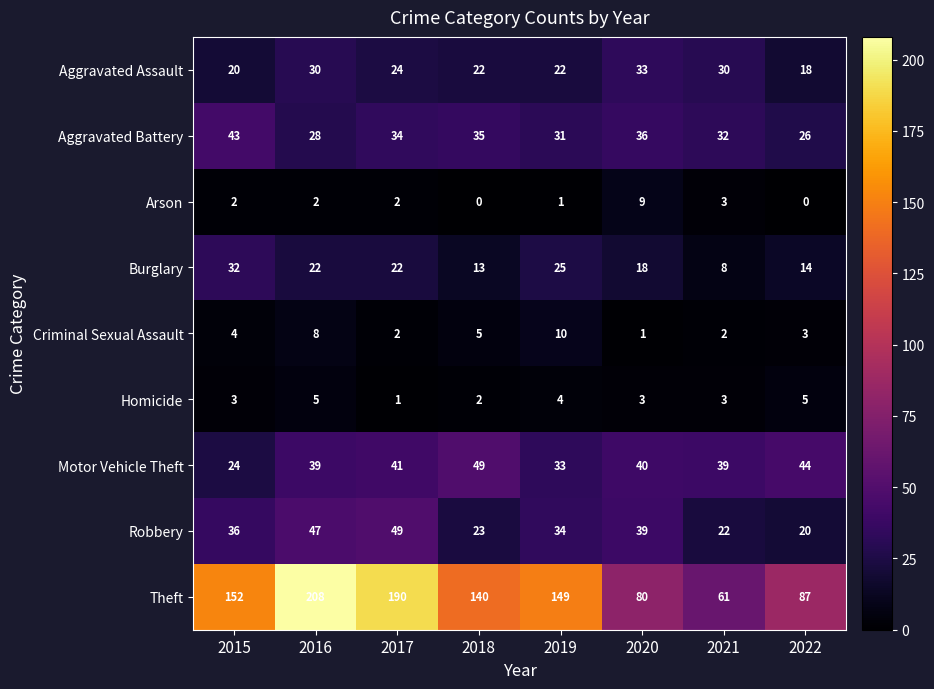

True or false: Arson has a value of 2 at 2019.

False